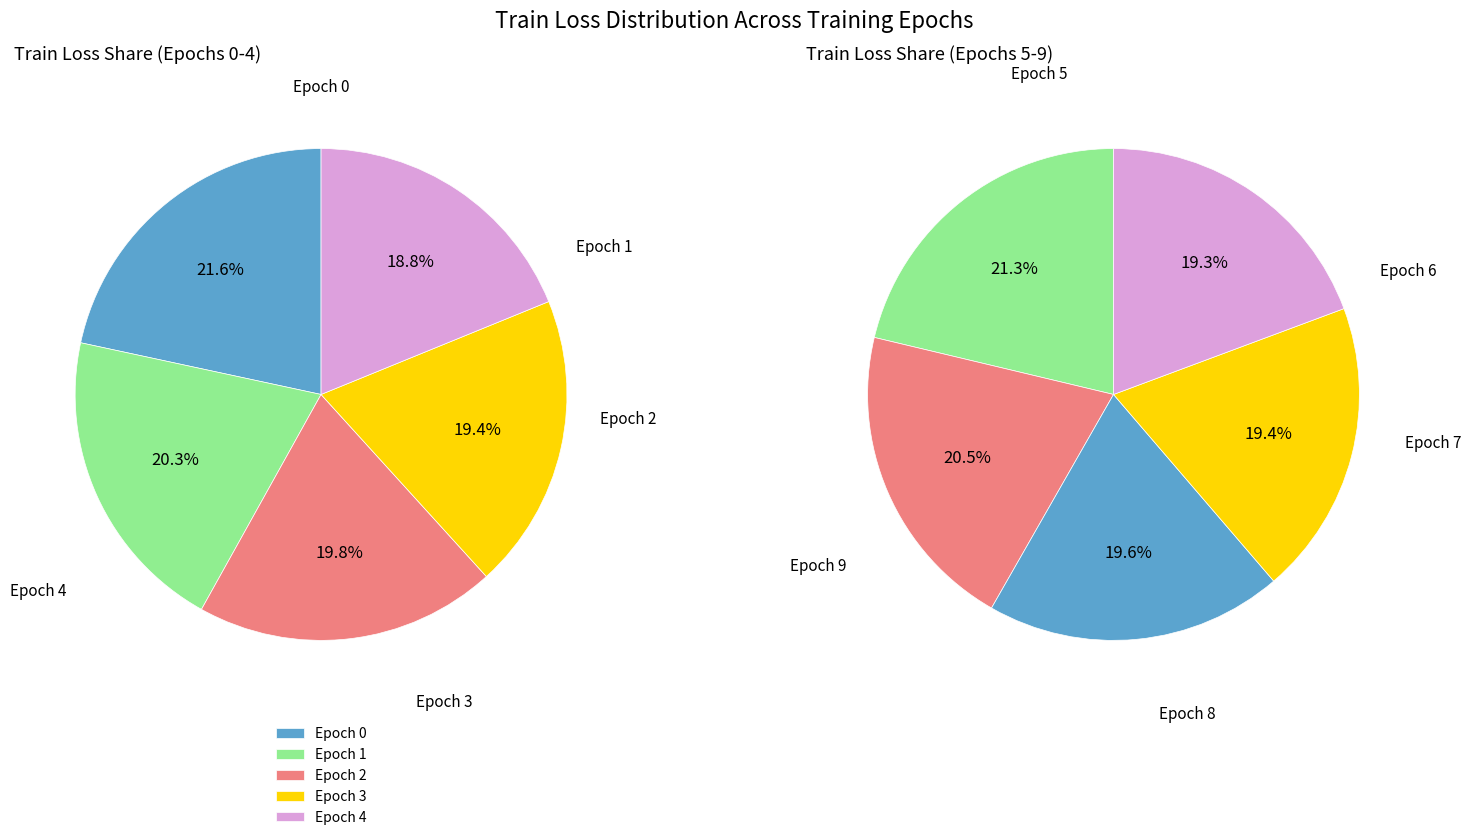

Does 9 represent more than half of the total?

No